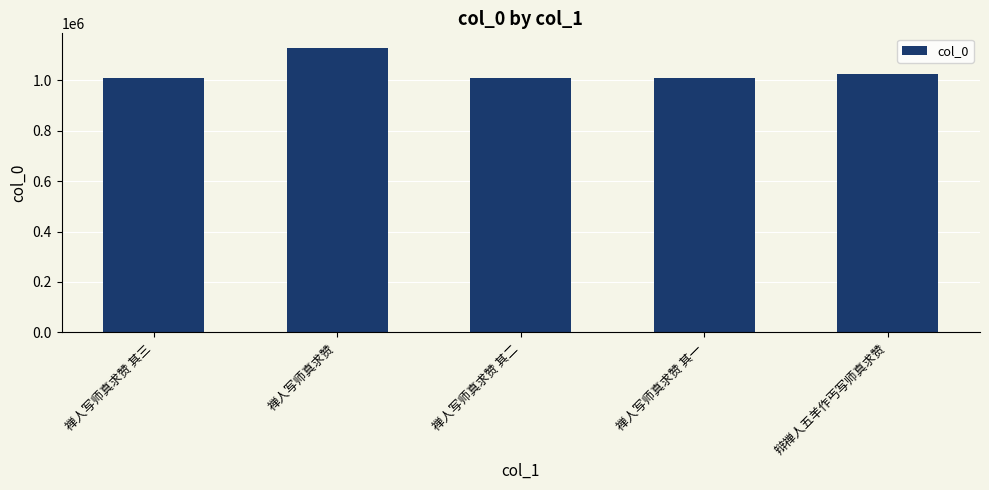

Which has a higher value, 禅人写师真求赞 其一 or 辩禅人五羊作丐写师真求赞?

辩禅人五羊作丐写师真求赞